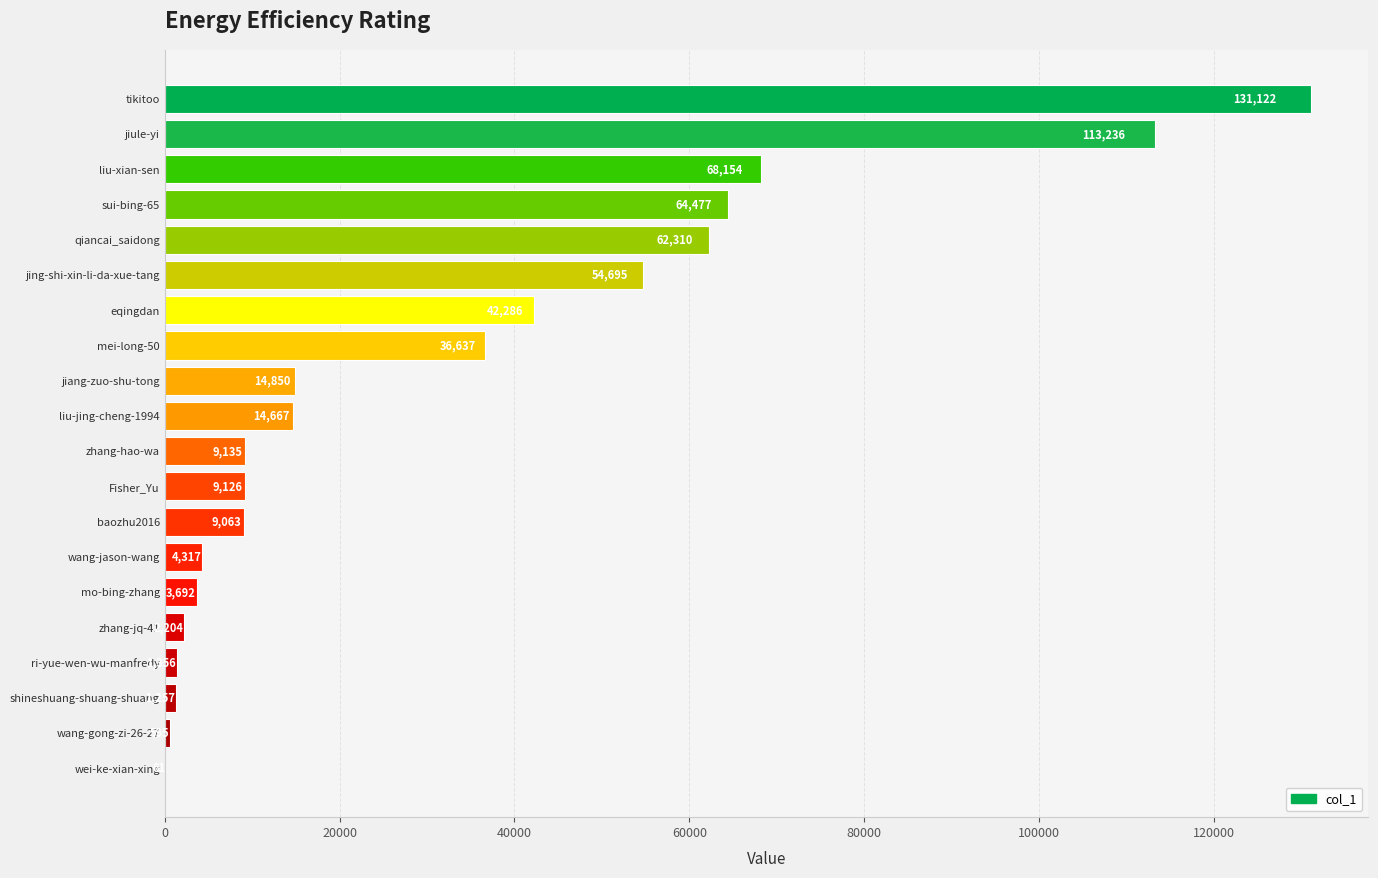

What is the sum of all values?

643240